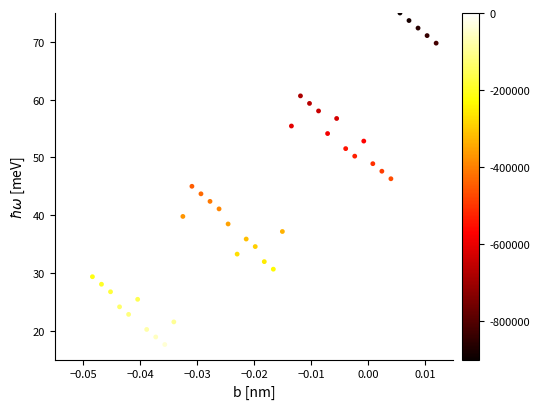

What is the range of Y values (max minus min)?

60.0